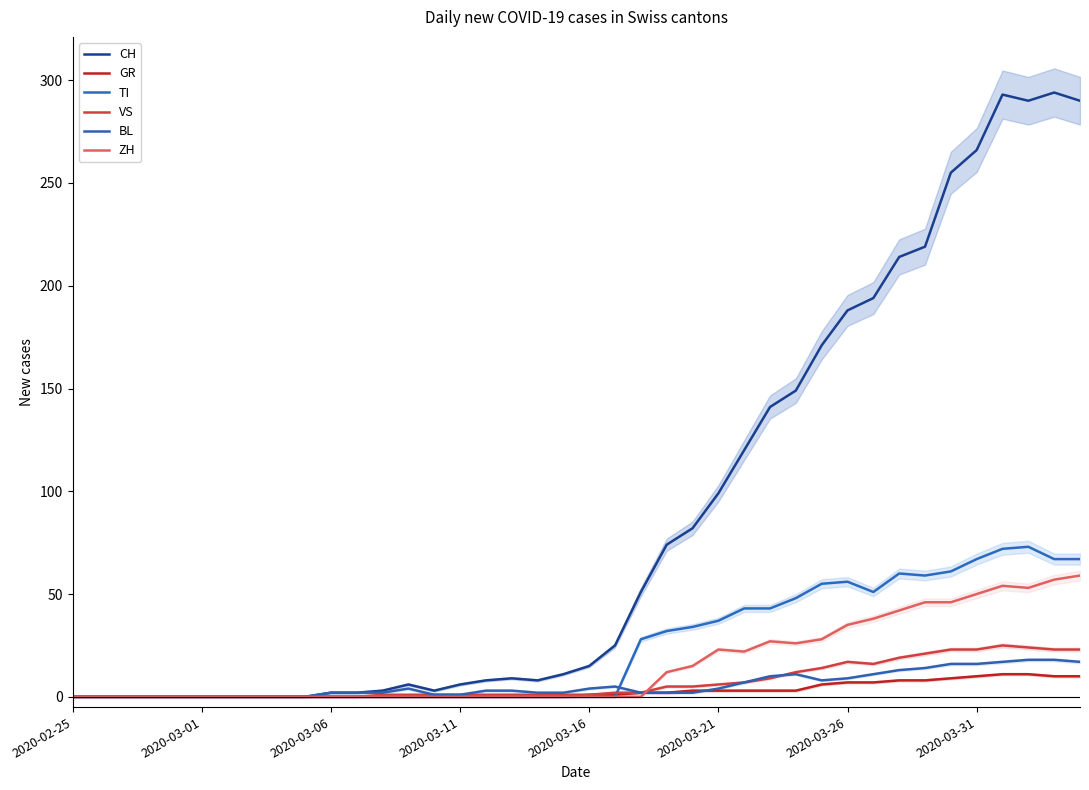

How many intersections are there between GR and ZH?

1